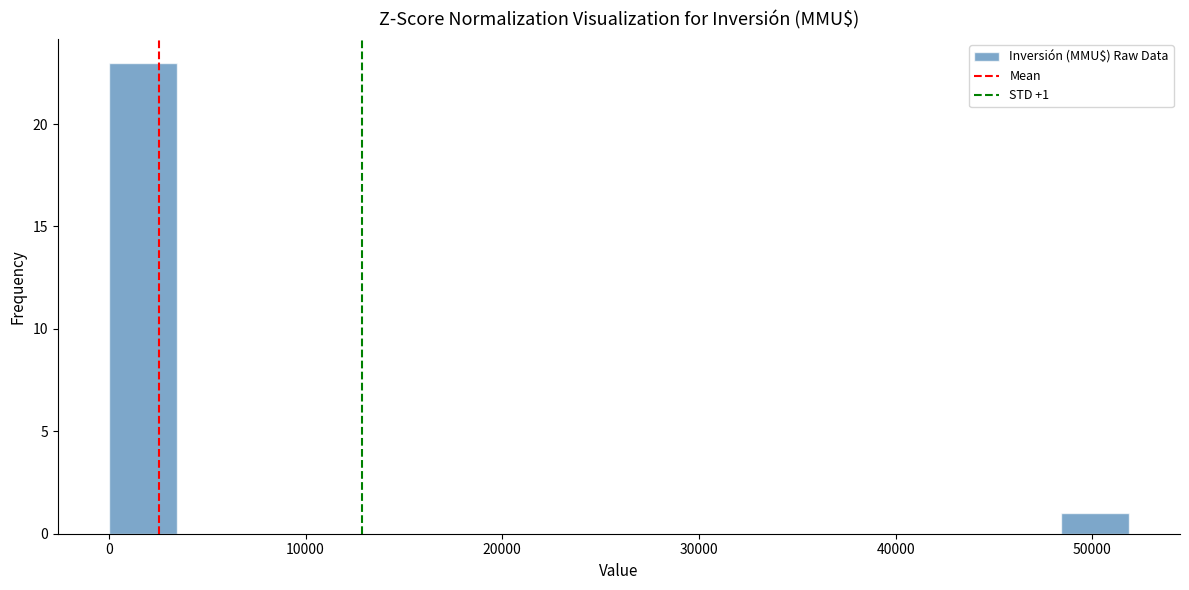

Around what value on the x-axis is the tallest bar? Give the approximate position of its centre, as read against the axis.

2000